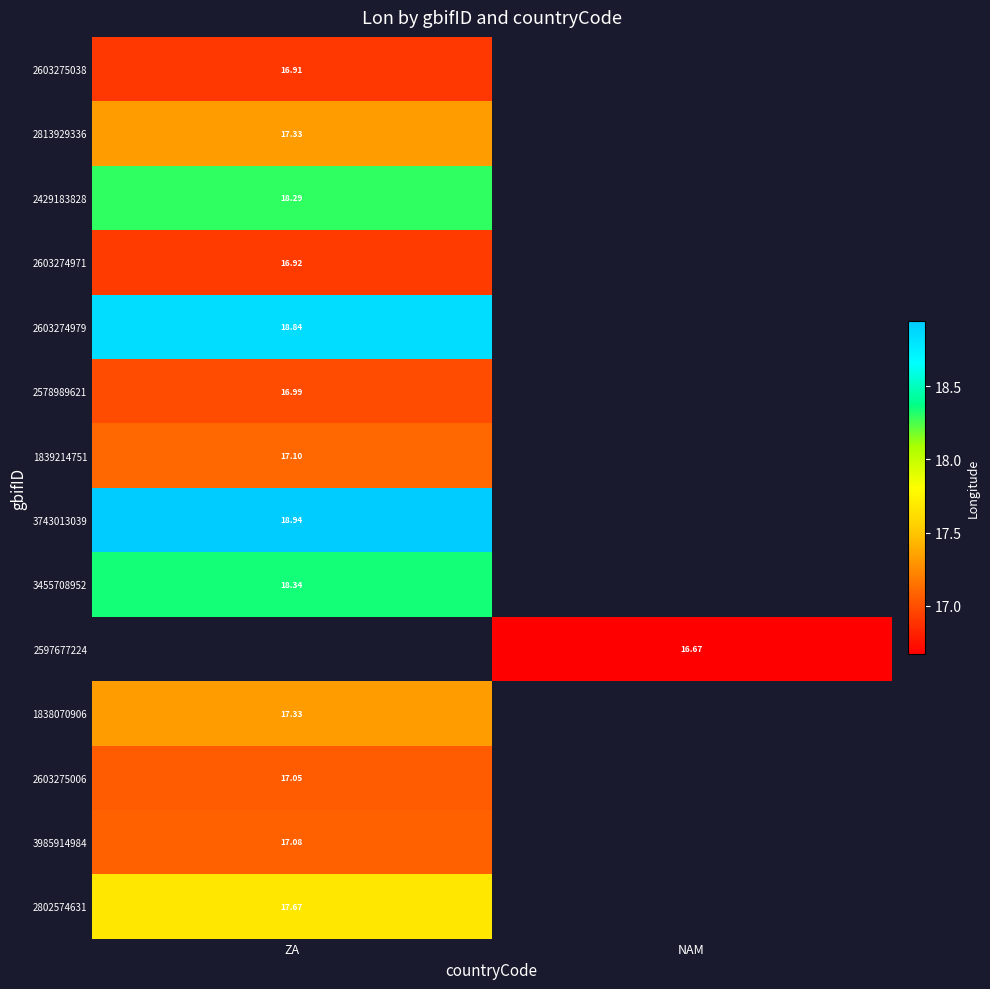

What is the difference between the highest and lowest values at ZA?

2.0